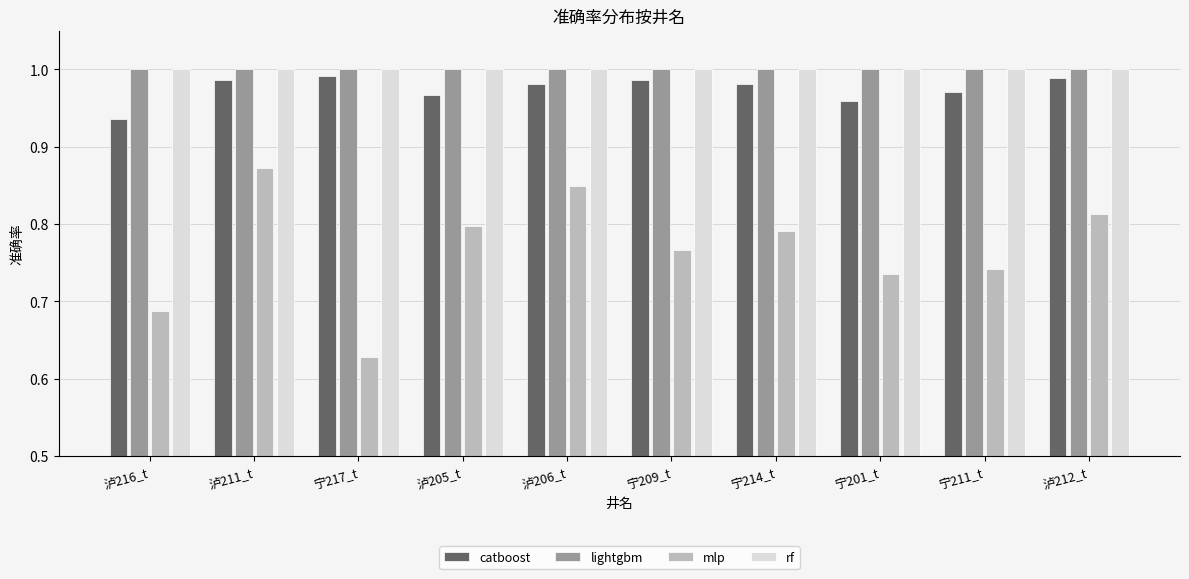

Which series has the largest range (max minus min)?

mlp